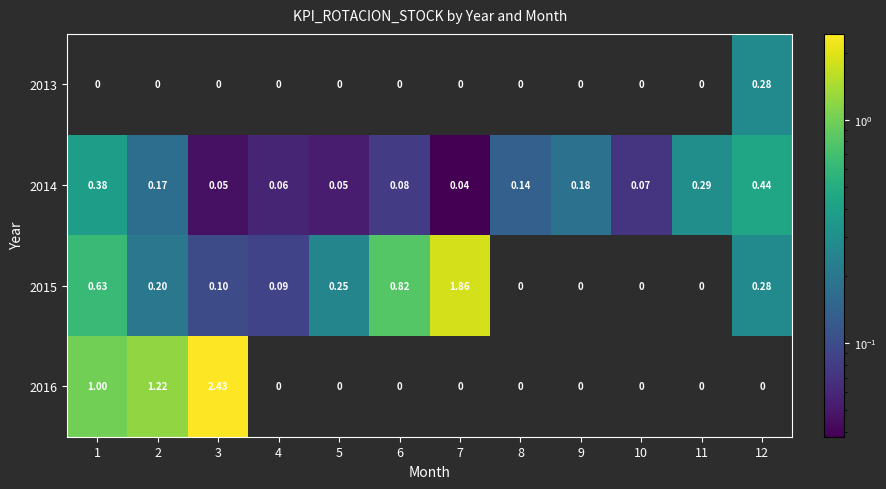

What is the total value across all series at 1?

2.0